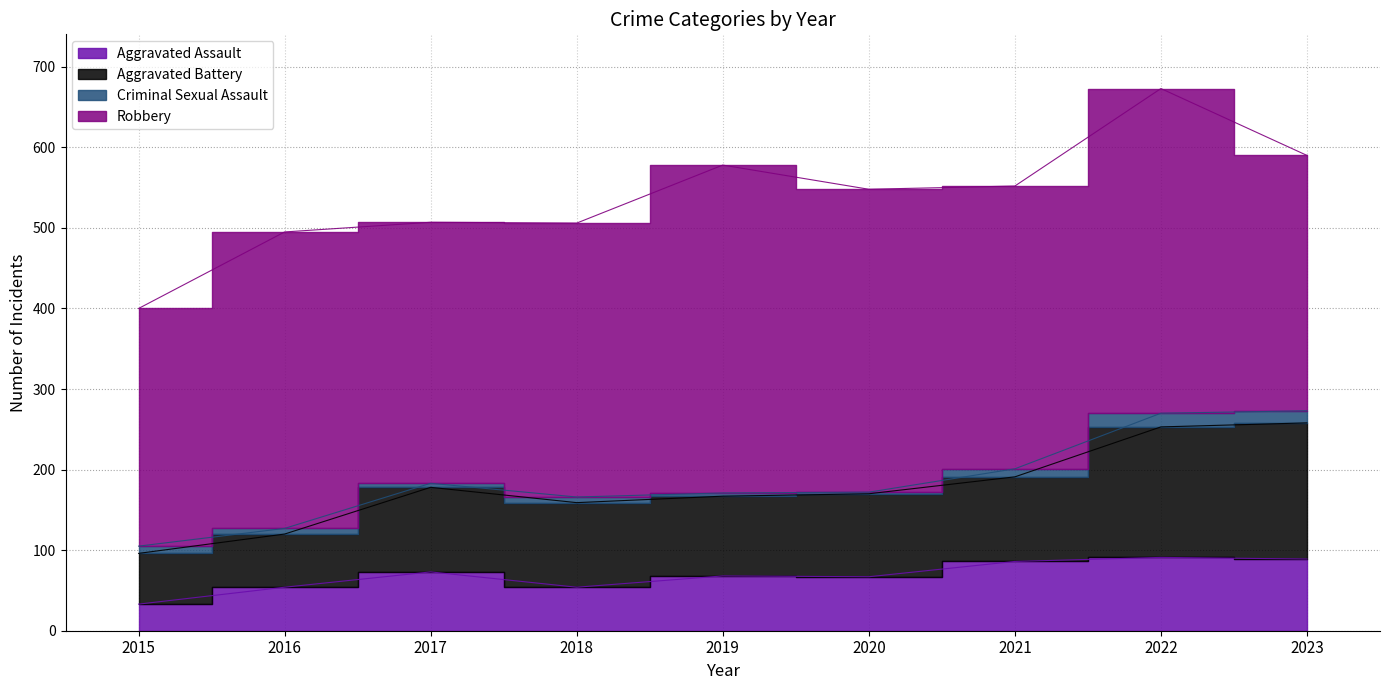

How many values in the Aggravated Assault series exceed 68?

4